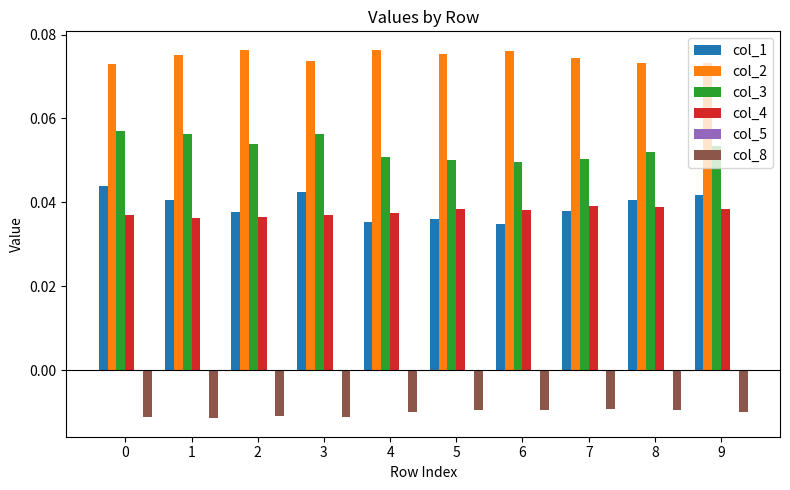

Count the col_3 values in the range 0 to 1.

10